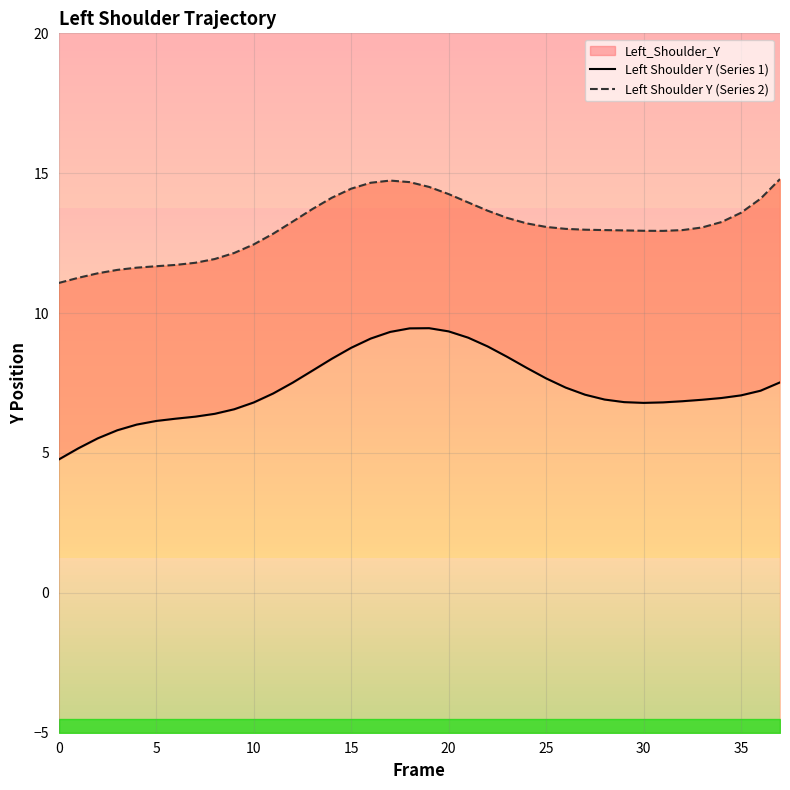

At which category does Left Shoulder Y (Series 2) reach its first local valley?

31